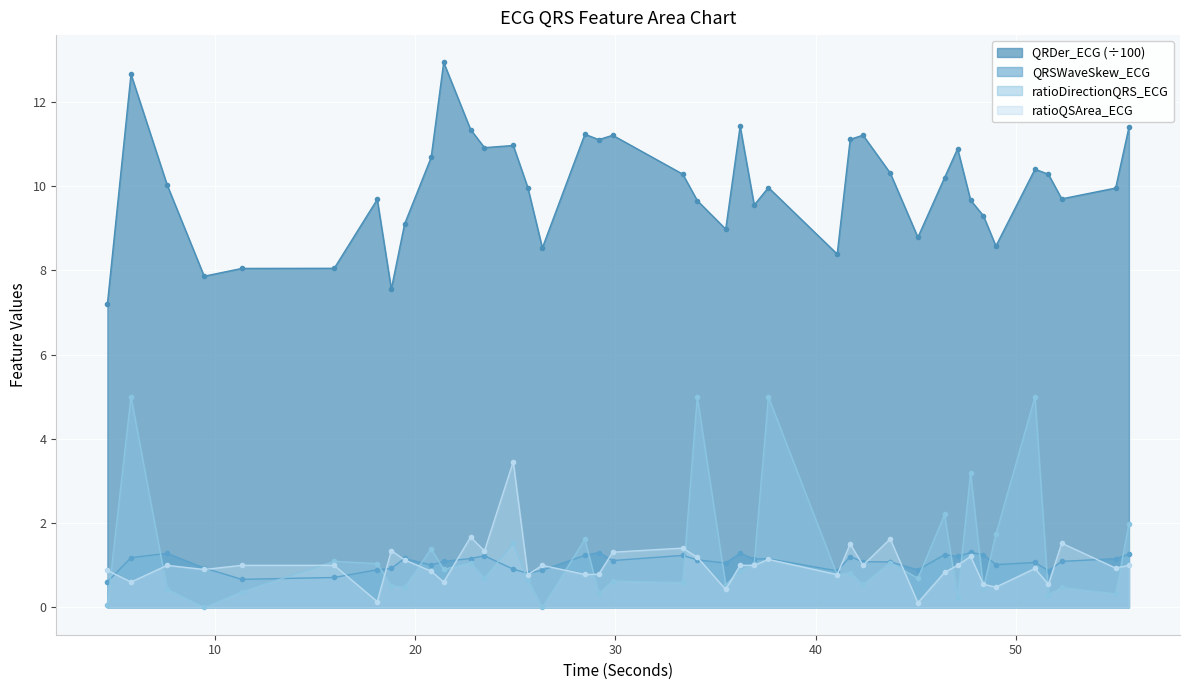

Rank the series by their maximum value, from highest to lowest.

QRDer_ECG (÷100), ratioDirectionQRS_ECG, ratioQSArea_ECG, QRSWaveSkew_ECG